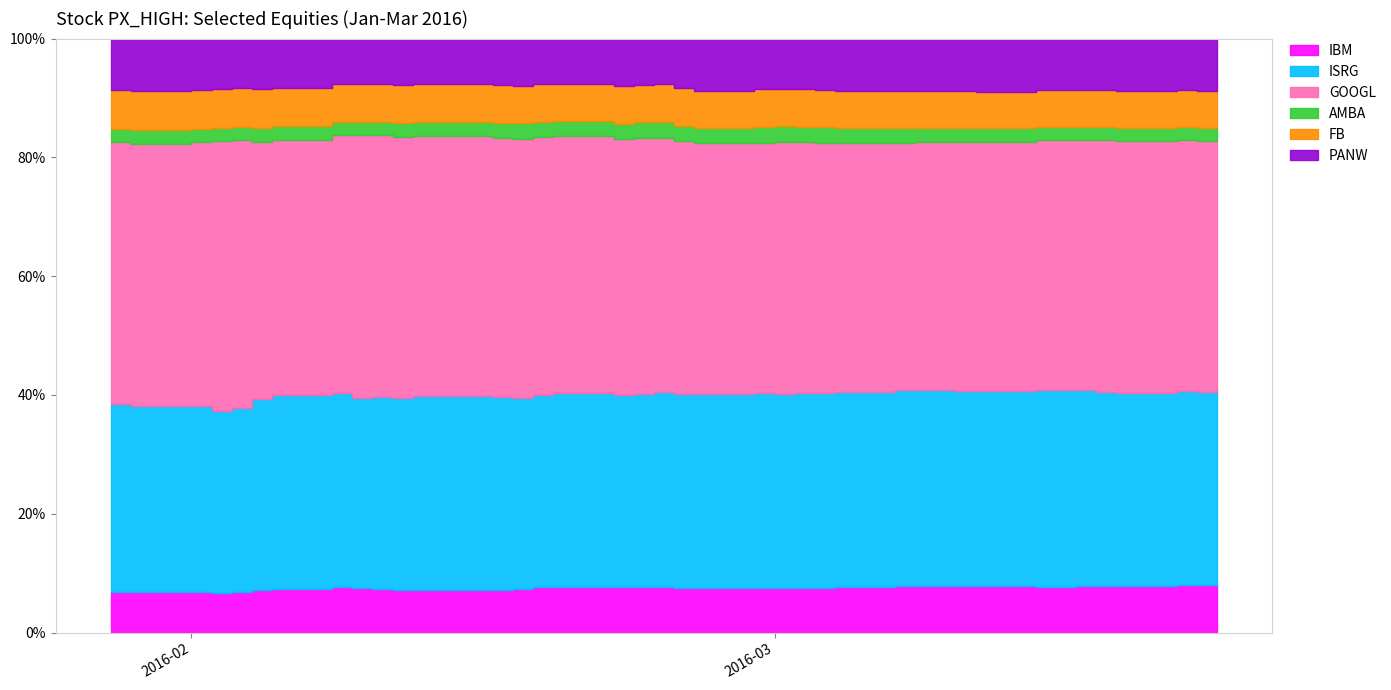

Count the number of data series in this chart.

6